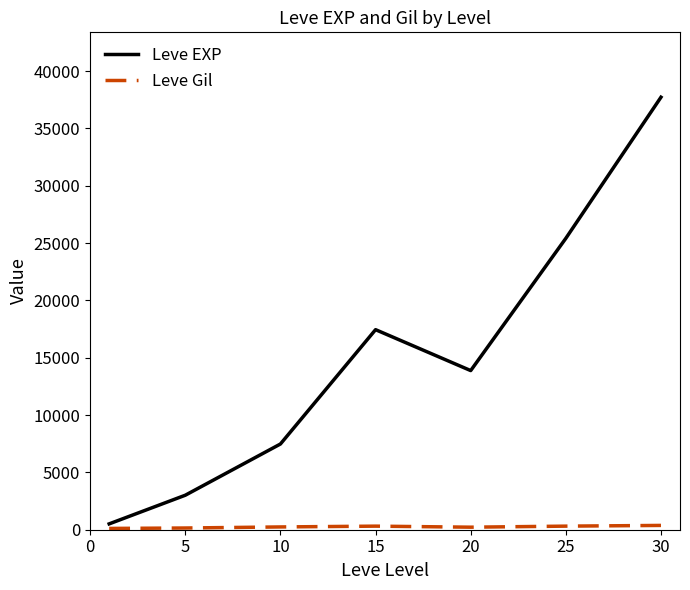

Which series has the widest spread of values?

Leve EXP